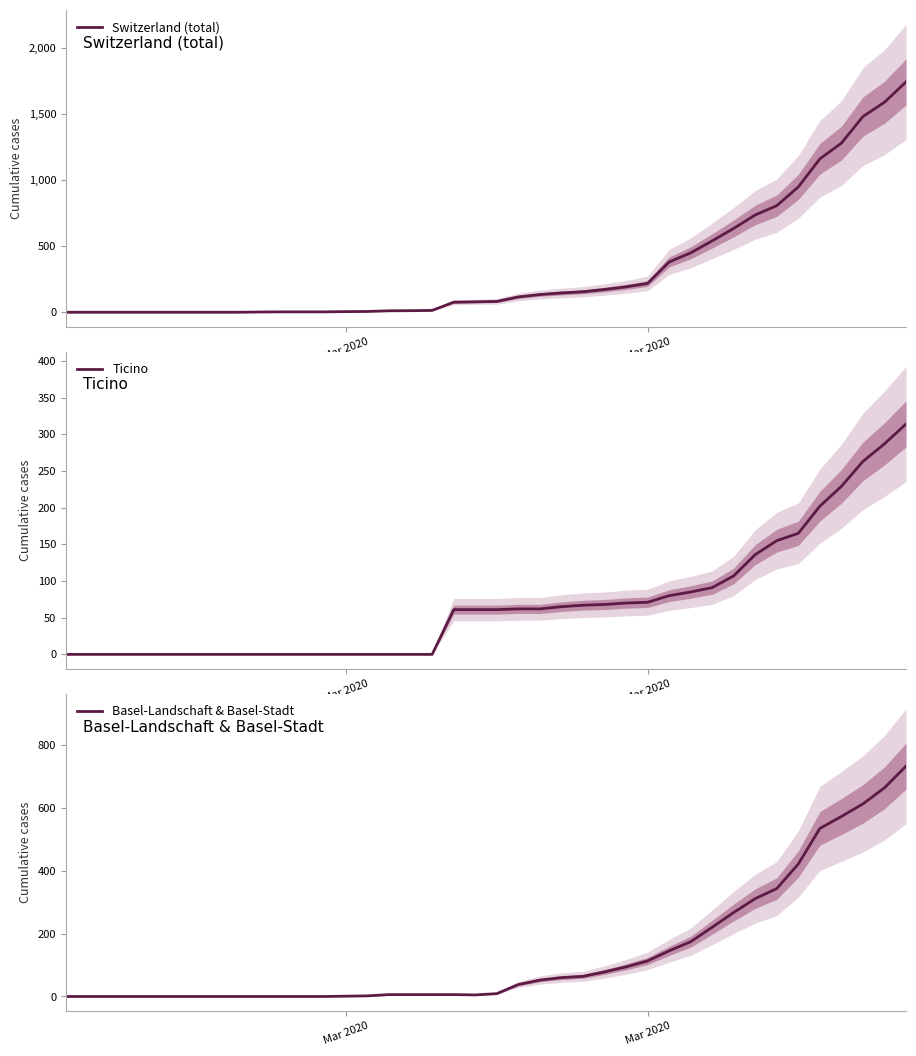

How many categories are shown in the chart?

40